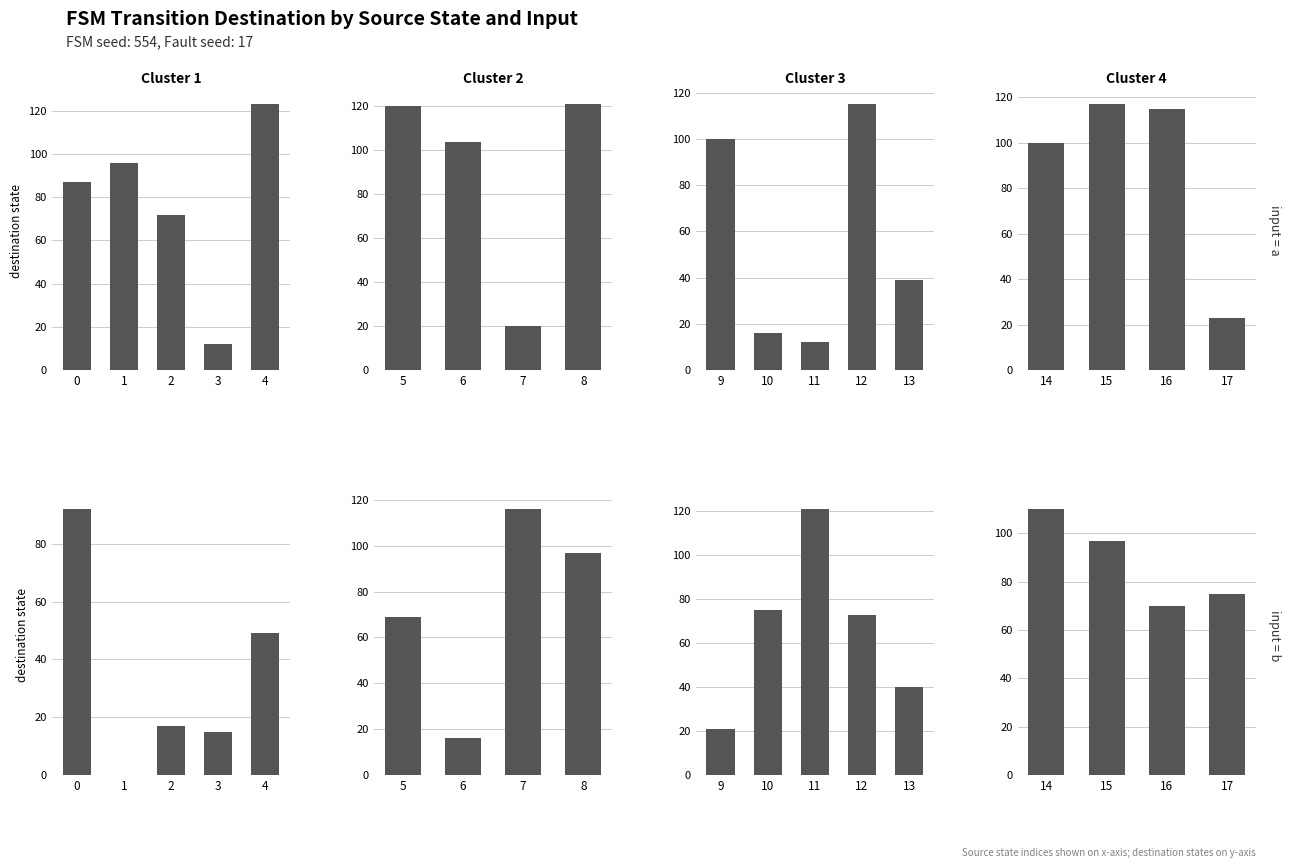

Are the bars horizontal?

No